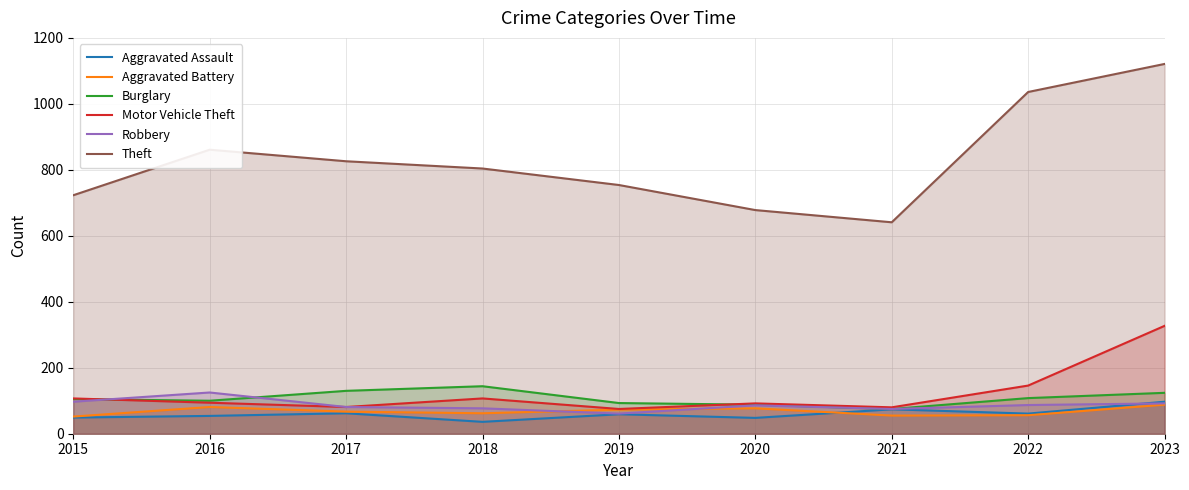

At how many categories does at least one series exceed 799?

5